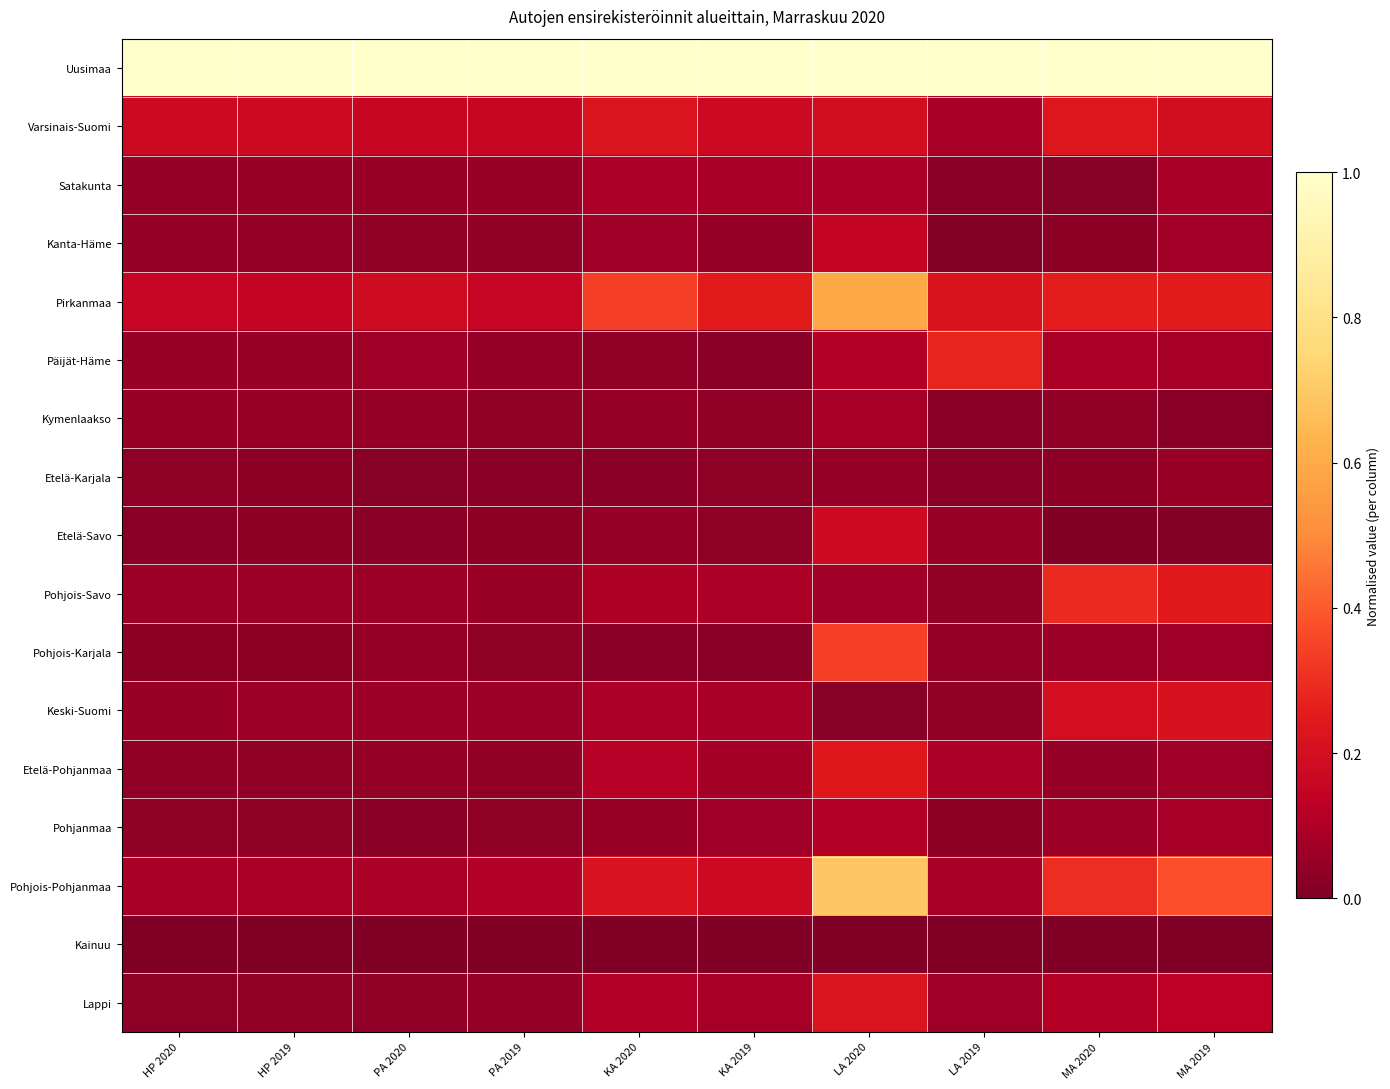

At how many categories does at least one series exceed 0?

10